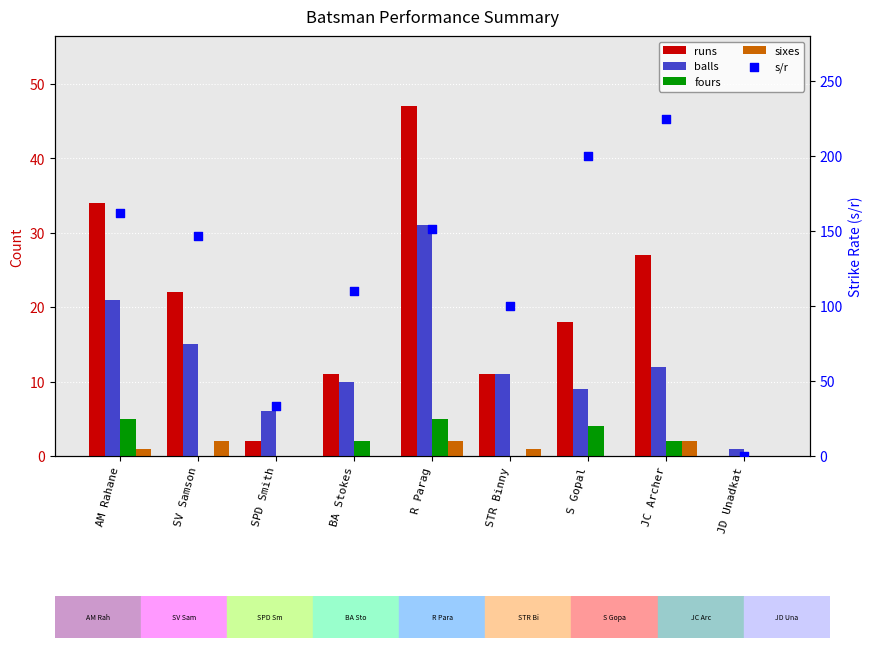

Which series has the largest Y range (max minus min)?

s/r